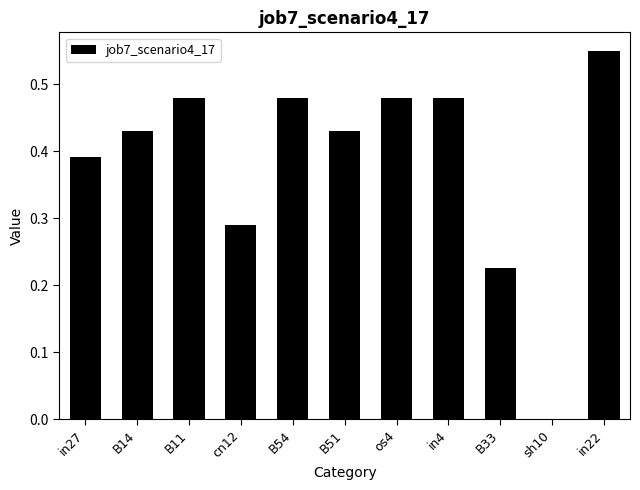

Count the number of data series in this chart.

1